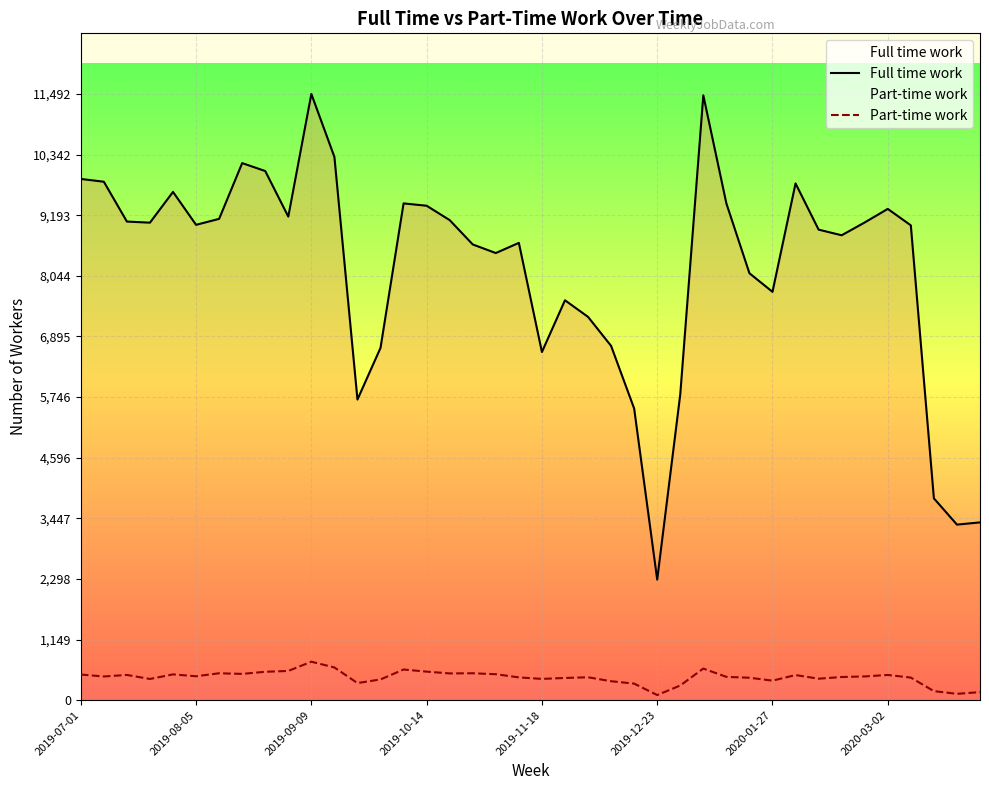

What is the highest value of the Full time work series?

11492